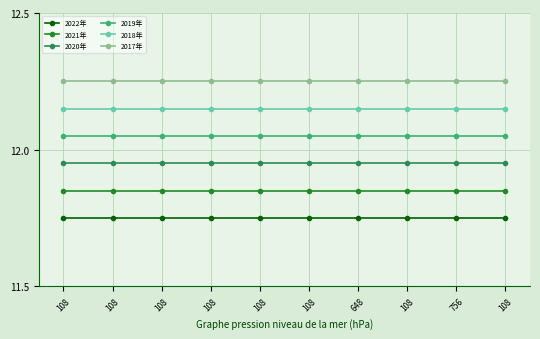

The value of 2020年 at 756 is 11.9. True or false?

True